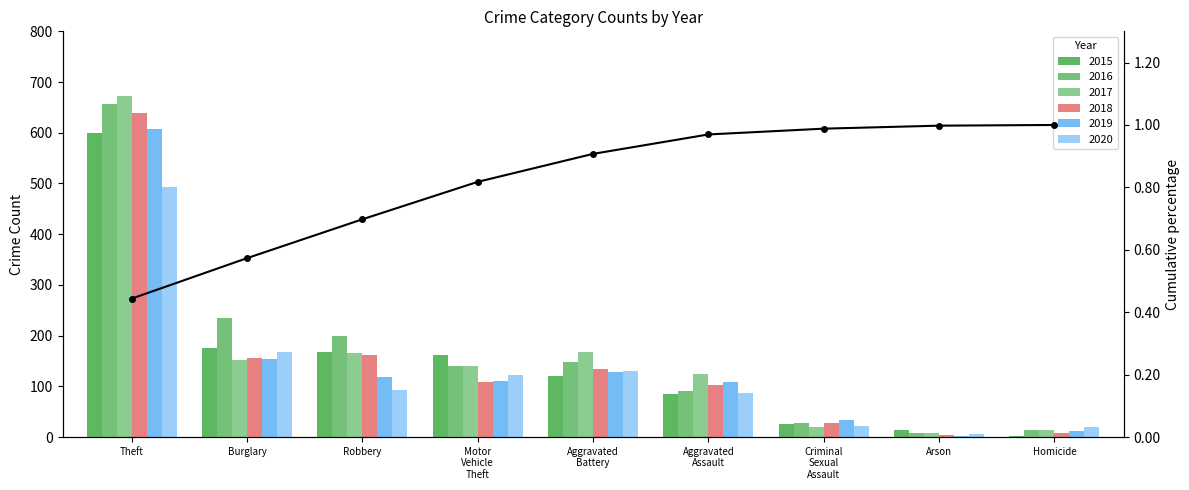

True or false: the data shows 0.3 at Theft.

False